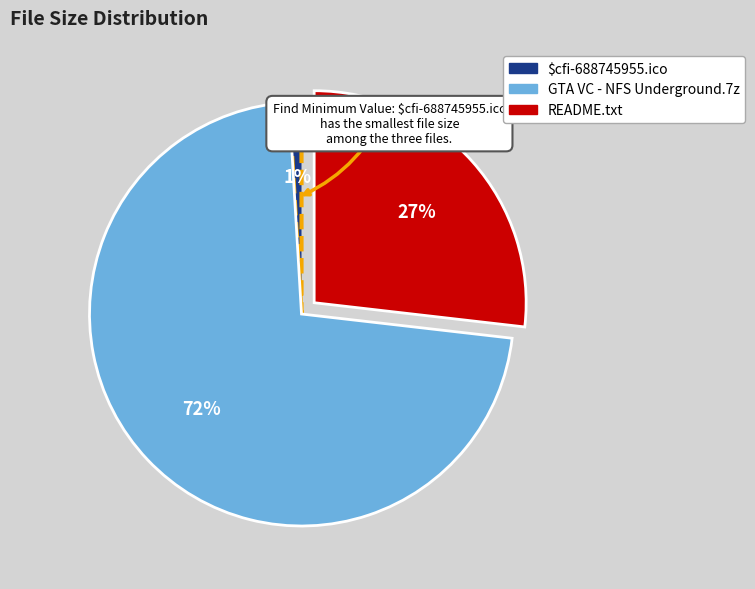

How many slices are in this pie chart?

3